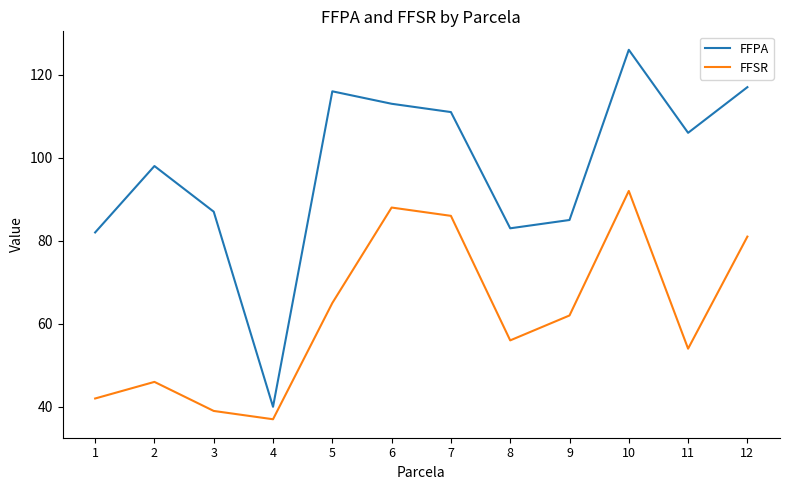

True or false: FFPA has a value of 58 at 12.

False